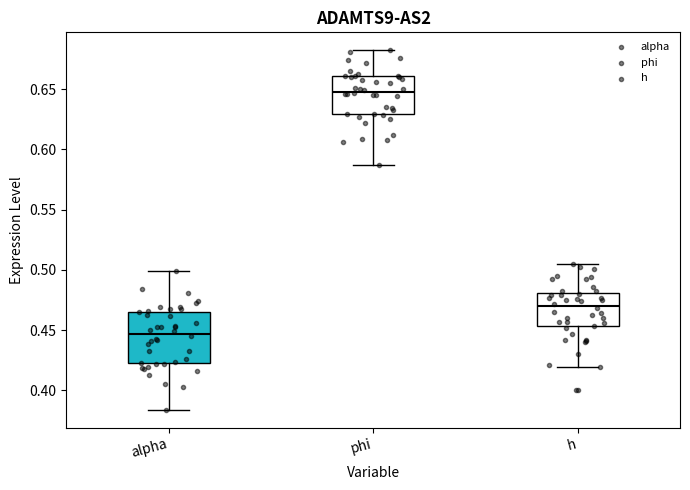

Where does the upper whisker of the box for phi end on the y-axis? The values are not printed on the chart, so give them approximately, as read against the axis.

0.680